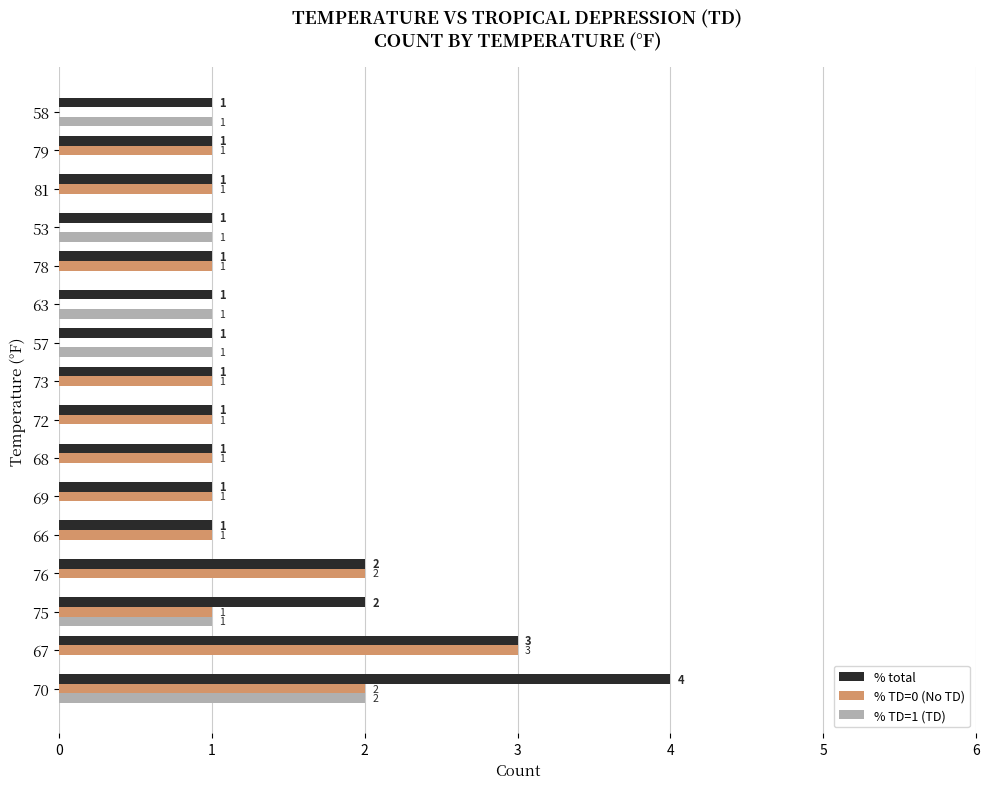

At which category is the sum across all series the highest?

70